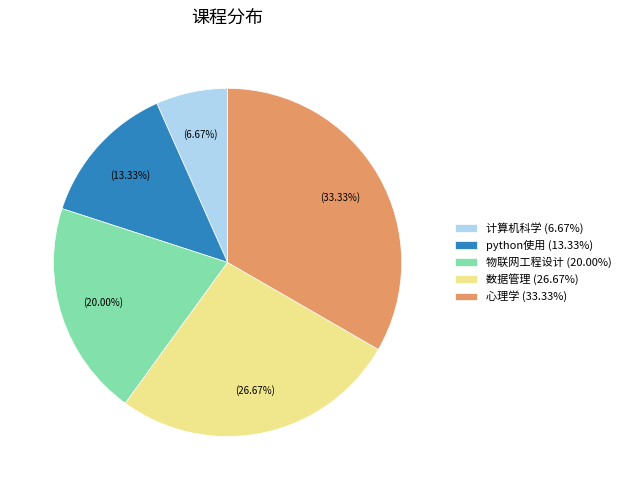

Is there a majority slice in this chart?

No